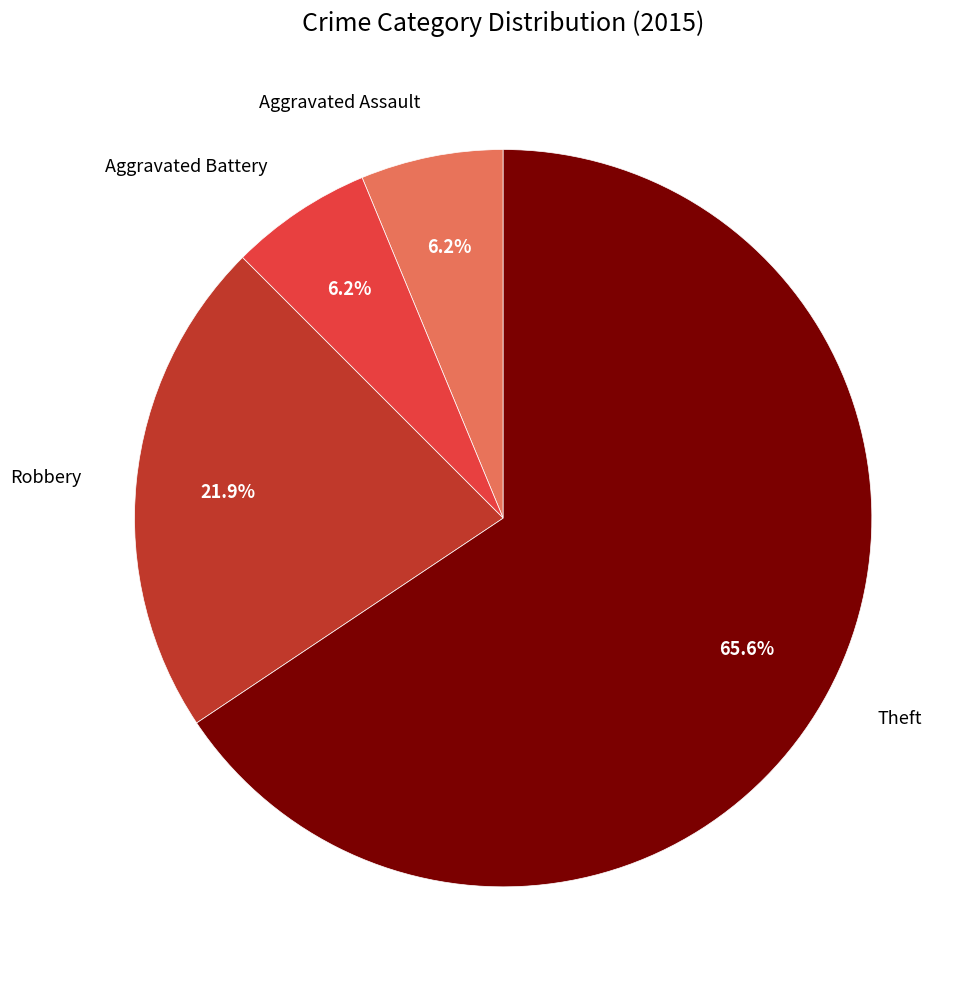

Is there any slice that represents more than half of the pie?

Yes